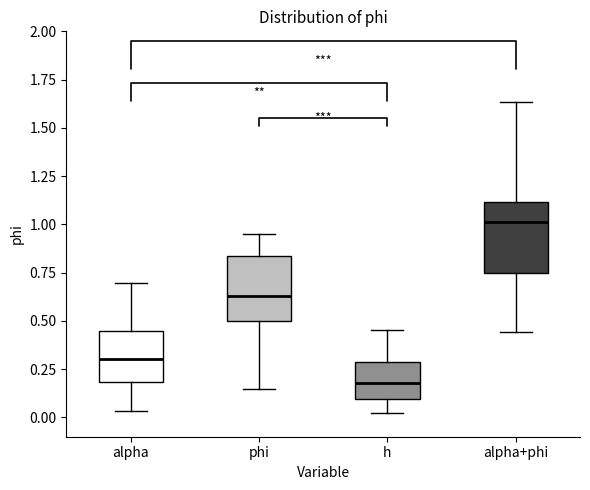

Reading left to right, read every box against the y-axis: the position of its median line, the range the box covers, and the ends of its whiskers. The values are not printed on the chart, so give them approximately, as read against the axis.

alpha: median 0.30, box 0.20 to 0.45, whiskers 0.05 to 0.70
phi: median 0.65, box 0.50 to 0.85, whiskers 0.15 to 0.95
h: median 0.20, box 0.10 to 0.30, whiskers 0.00 to 0.45
alpha+phi: median 1.00, box 0.75 to 1.10, whiskers 0.45 to 1.65